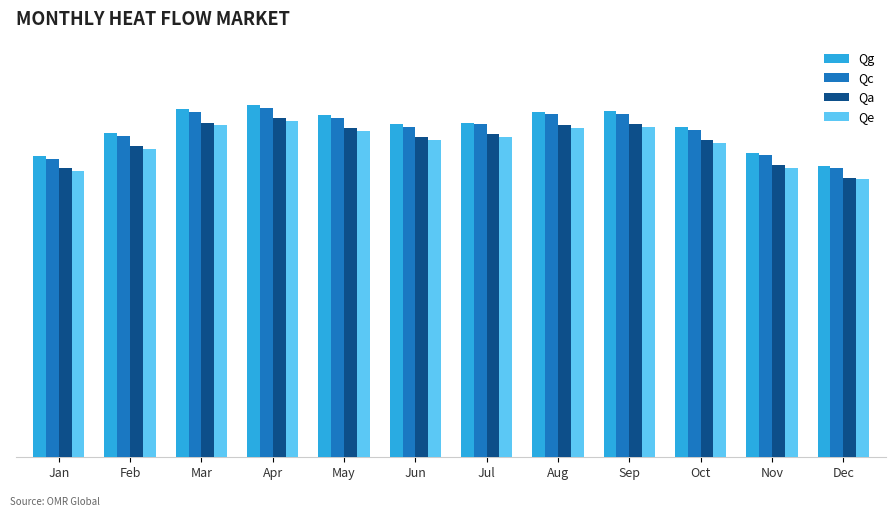

List the series in order of their peak value, lowest first.

Qe, Qa, Qc, Qg